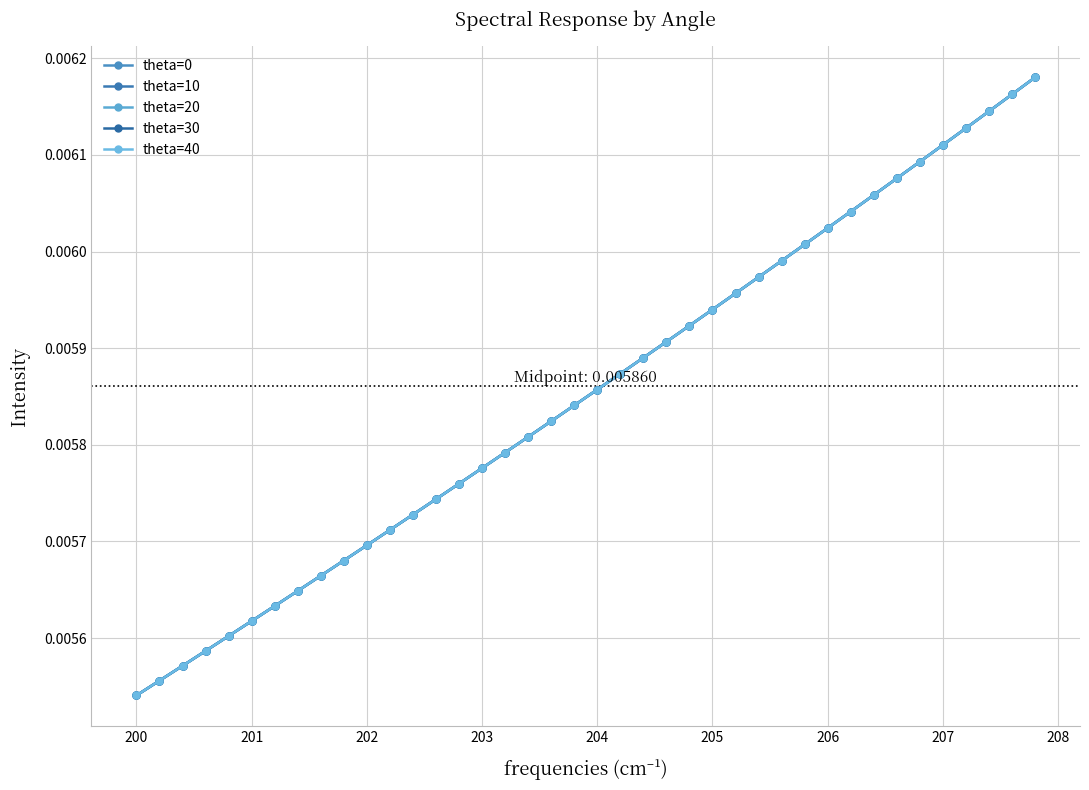

Is this an area chart (filled region under the line)?

No